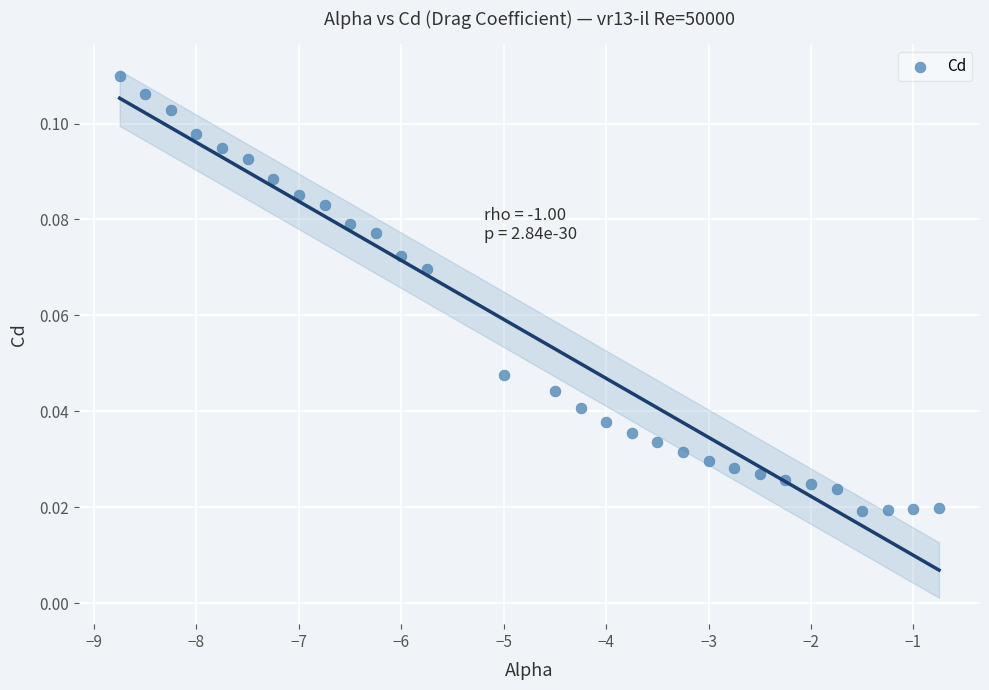

What is the range of X values (max minus min)?

8.0